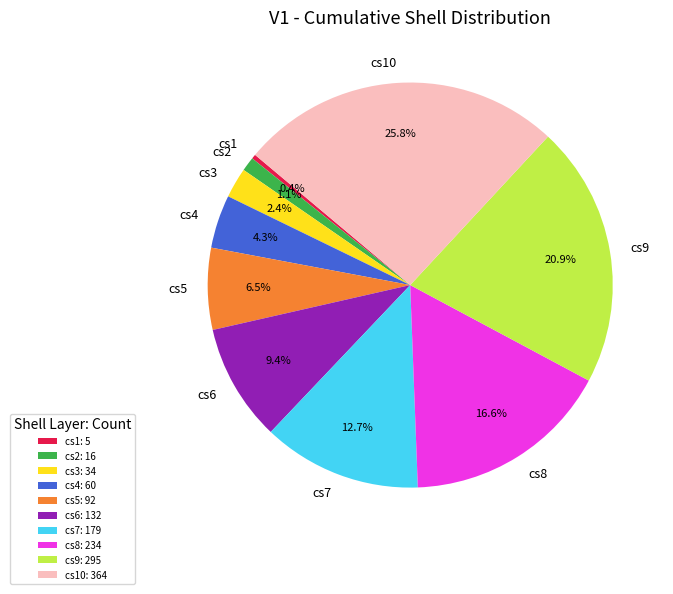

Which has a higher value, cs3 or cs8?

cs8